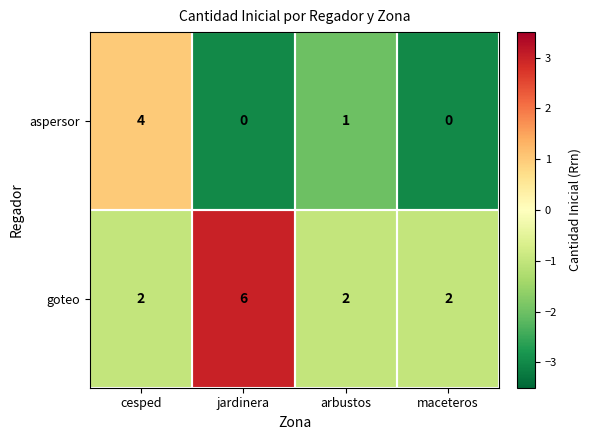

Where is aspersor nearest to the value 2?

arbustos